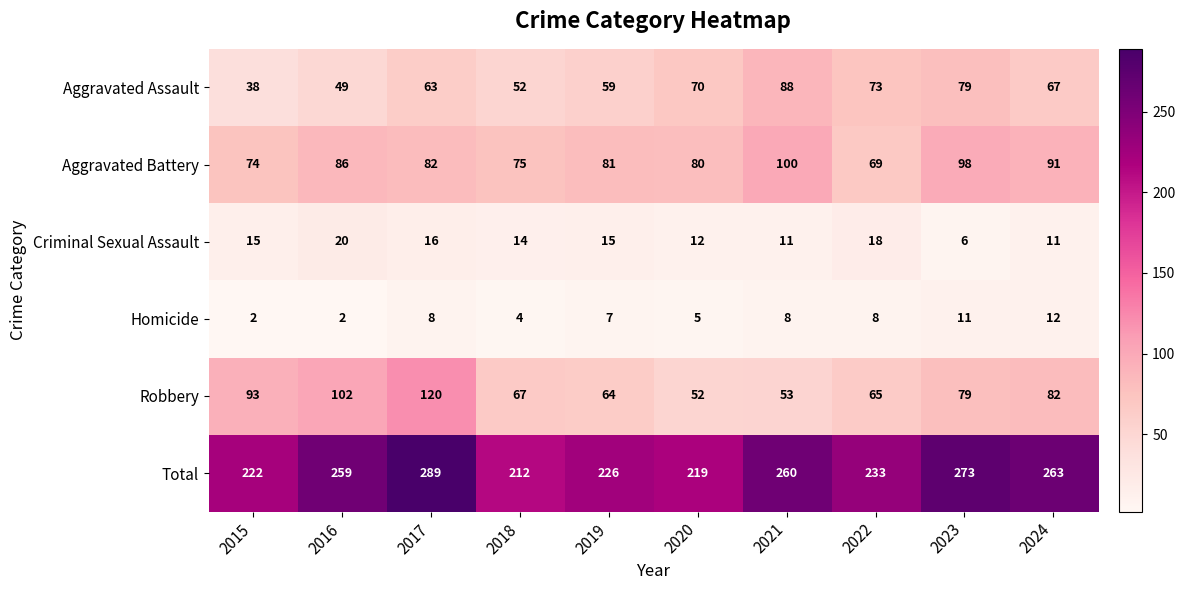

Which series has the largest range (max minus min)?

Total